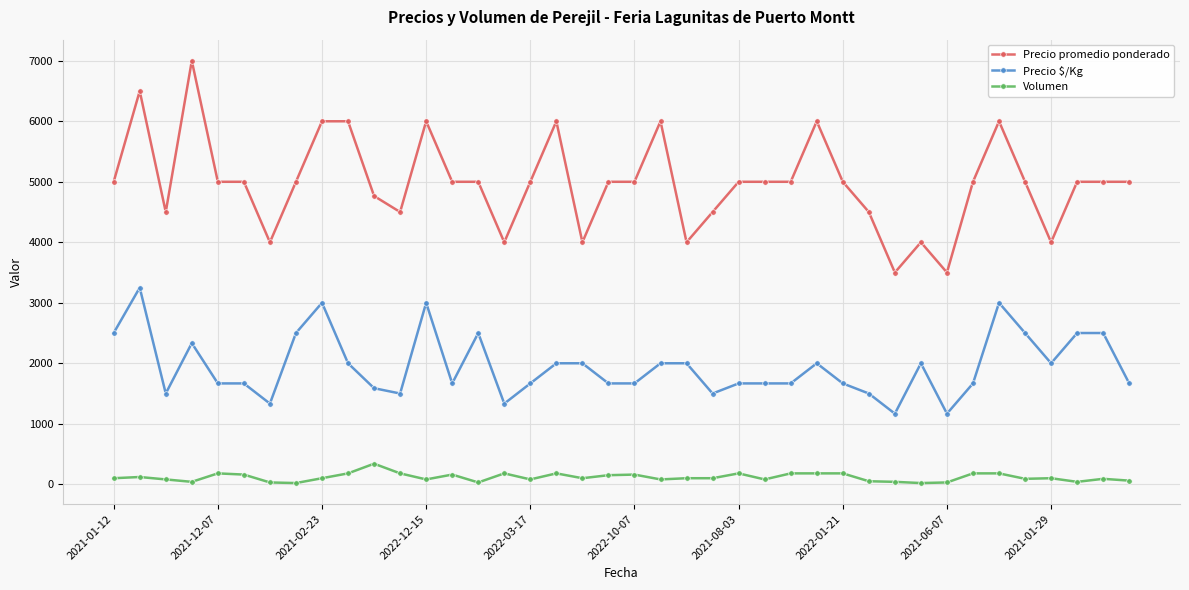

What is the sum of all Precio promedio ponderado values?

199265